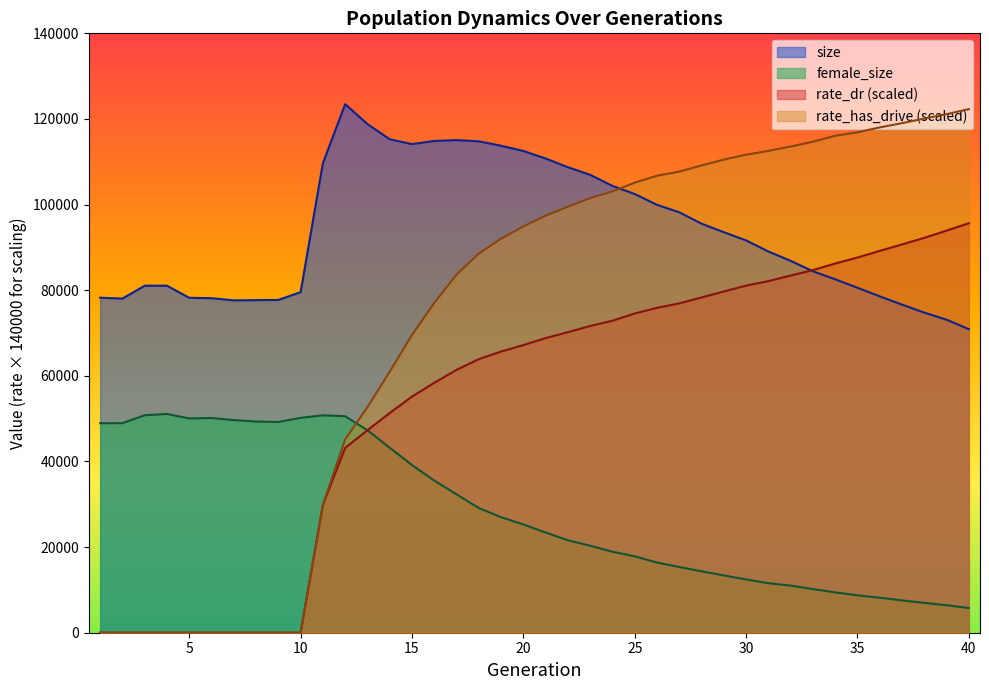

At which label is female_size closest to 28426?

18